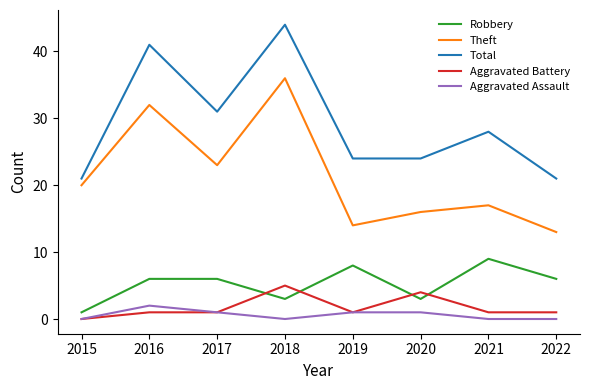

True or false: Theft has a value of 33 at 2015.

False